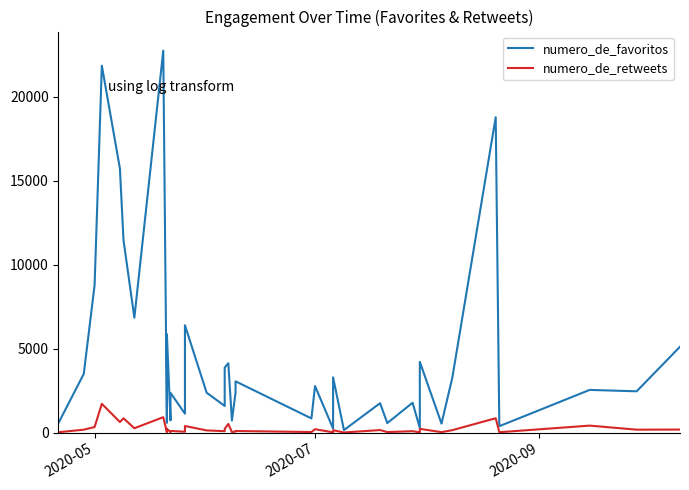

At how many categories does at least one series exceed 9185?

5